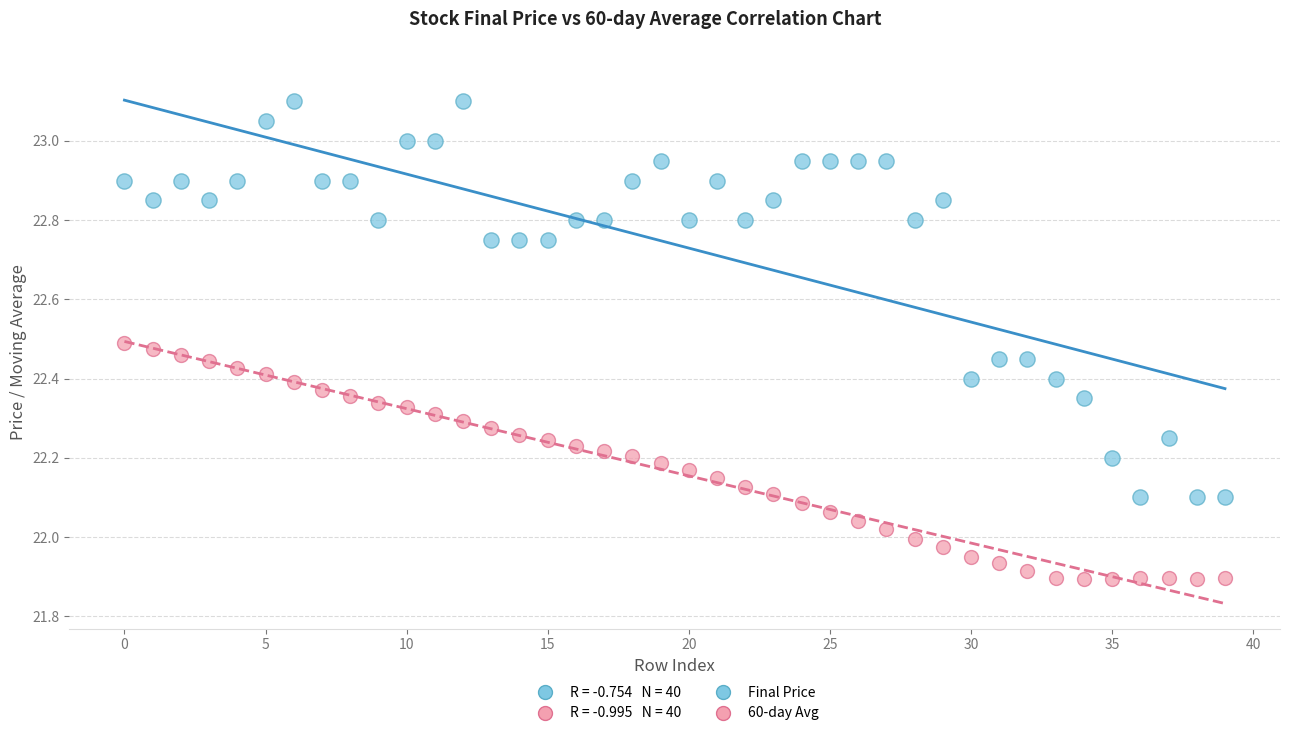

Across all data points, what is the range of Y values (max minus min)?

1.2